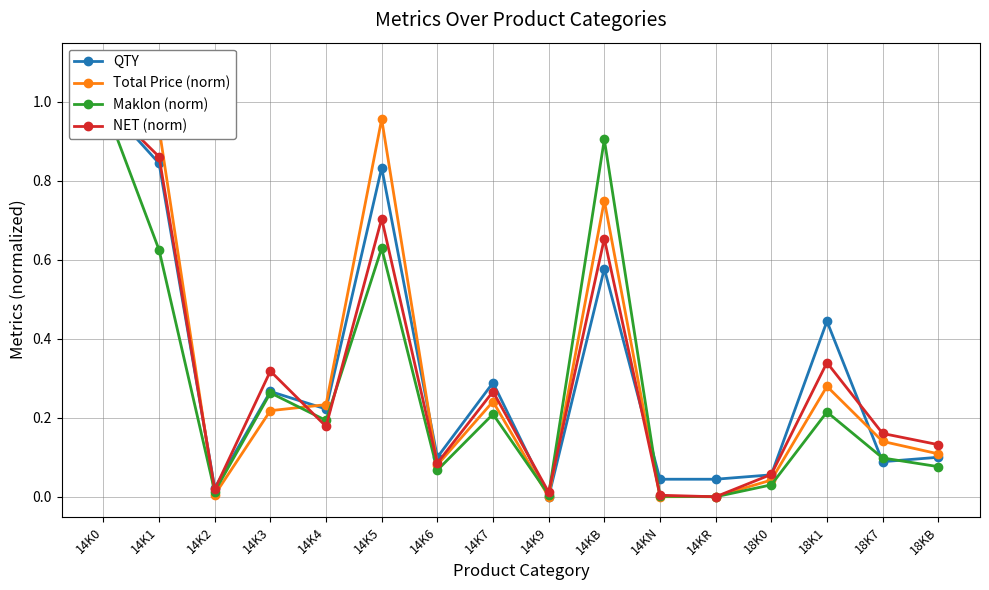

How many lines are shown in the chart?

4